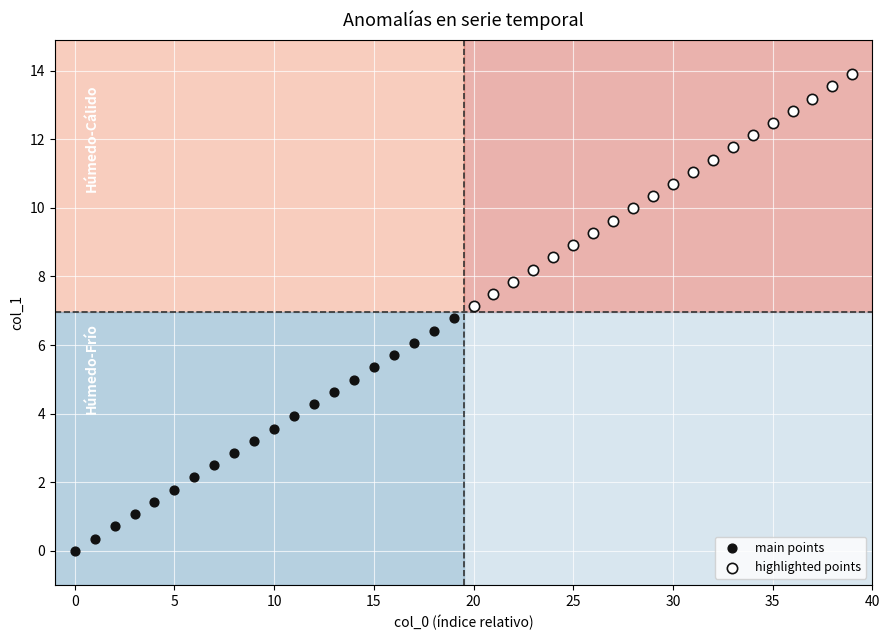

Which series contains the lowest Y value?

main points